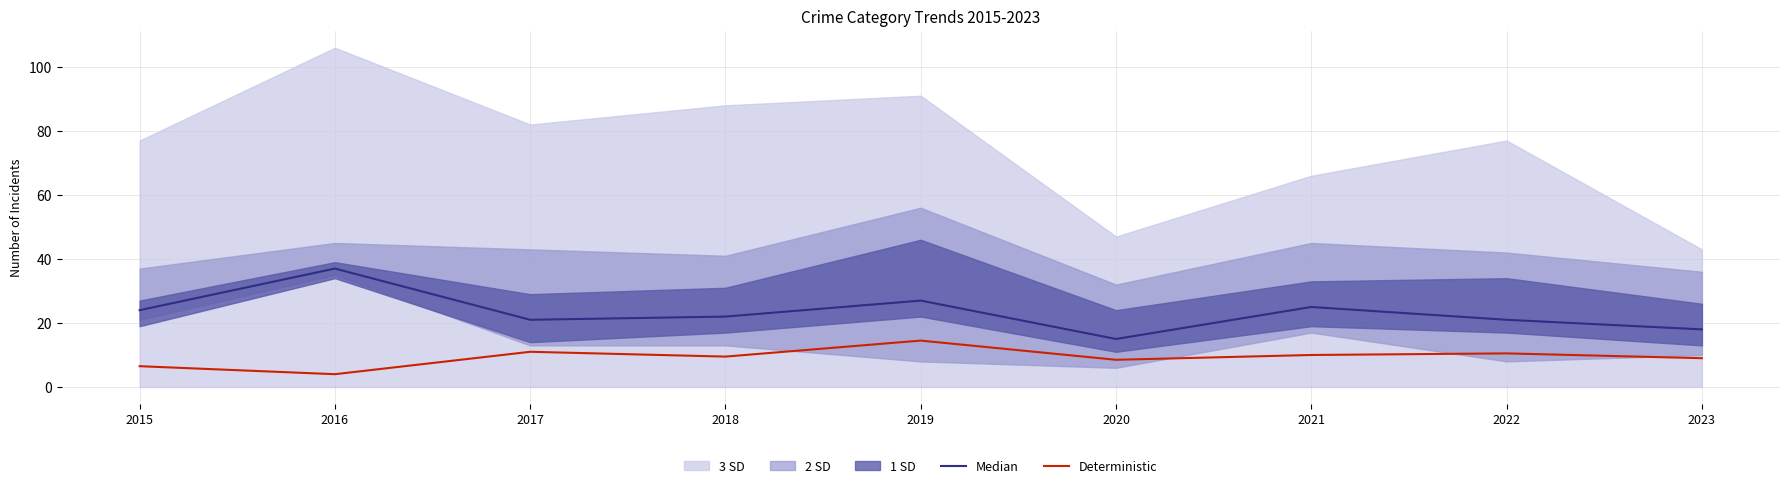

What is the highest value of the Deterministic series?

14.5